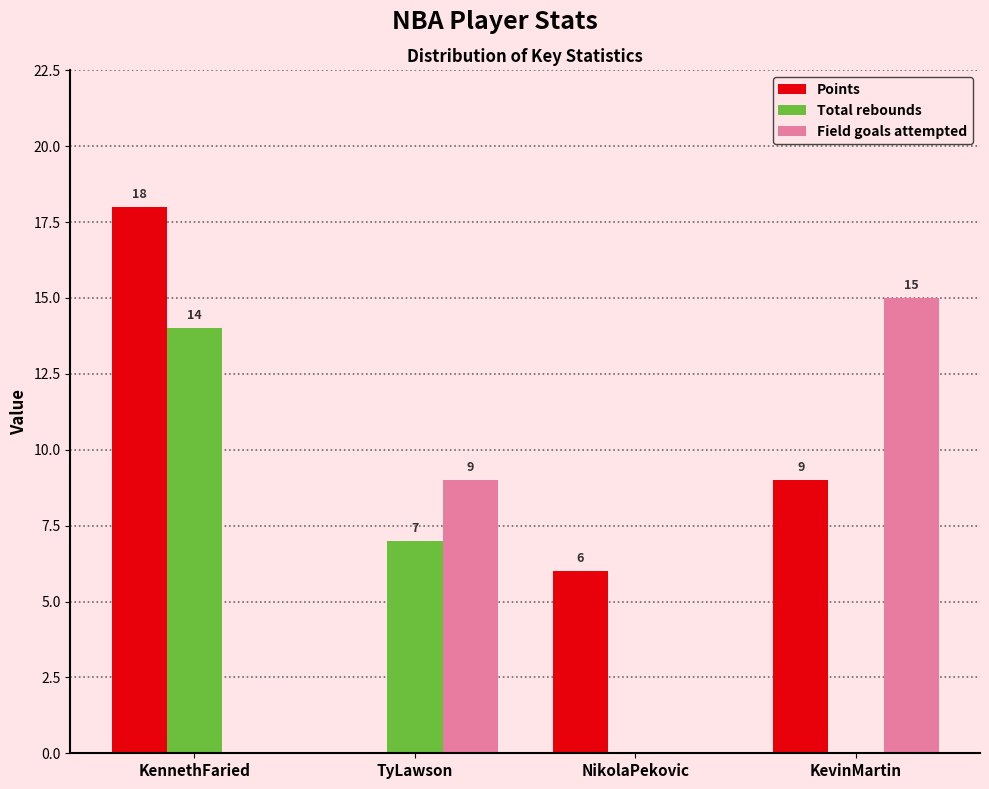

Reading right to left, list all the values displayed in this chart.

Points: KevinMartin=9	NikolaPekovic=6	TyLawson=0	KennethFaried=18
Total rebounds: KevinMartin=0	NikolaPekovic=0	TyLawson=7	KennethFaried=14
Field goals attempted: KevinMartin=15	NikolaPekovic=0	TyLawson=9	KennethFaried=0